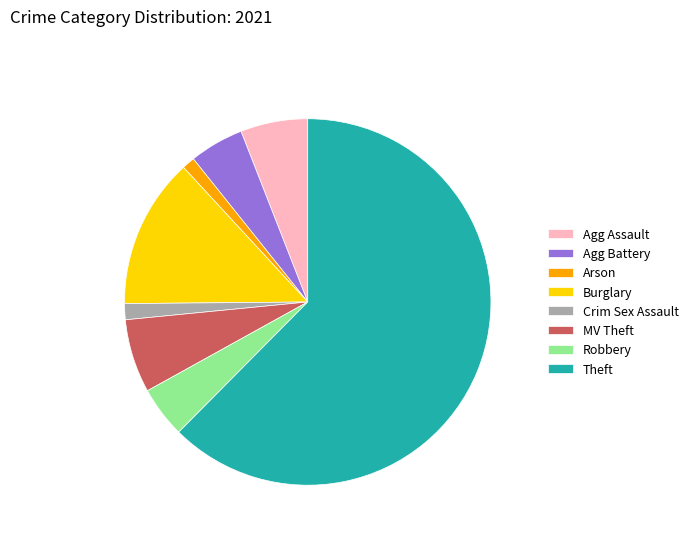

Count the number of slices in the pie.

8